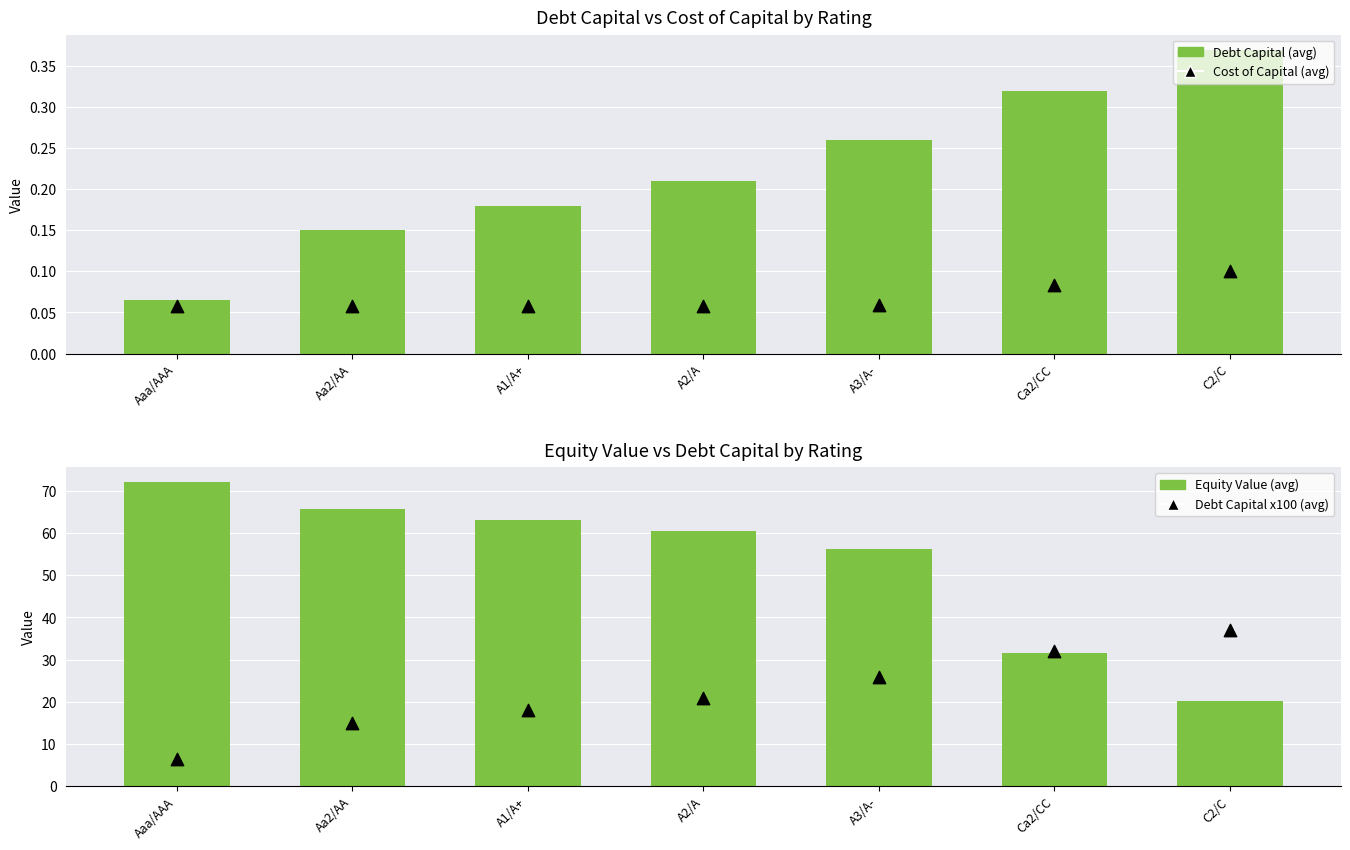

Is the value of Debt Capital x100 (avg) at Ca2/CC greater than the value of Equity Value (avg) at A1/A+?

No